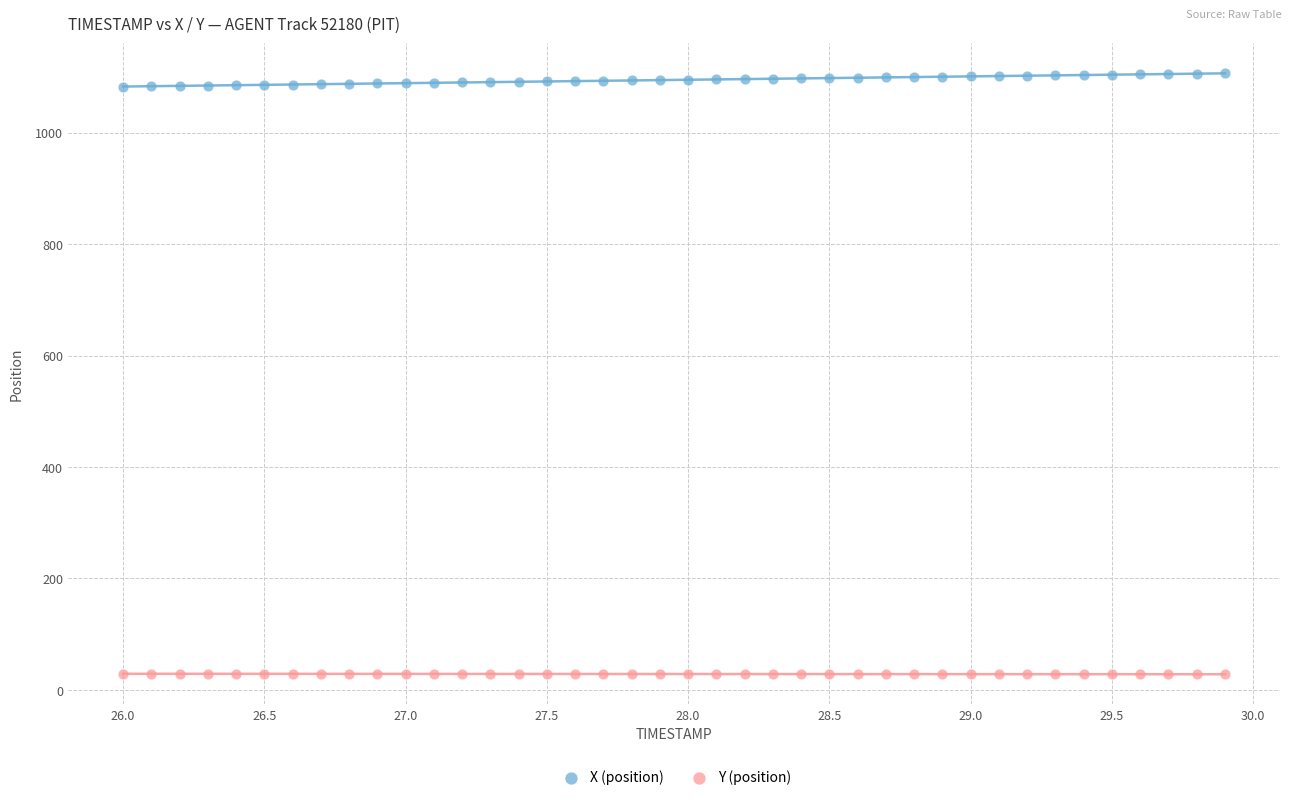

Which series reaches the maximum Y coordinate?

X (position)